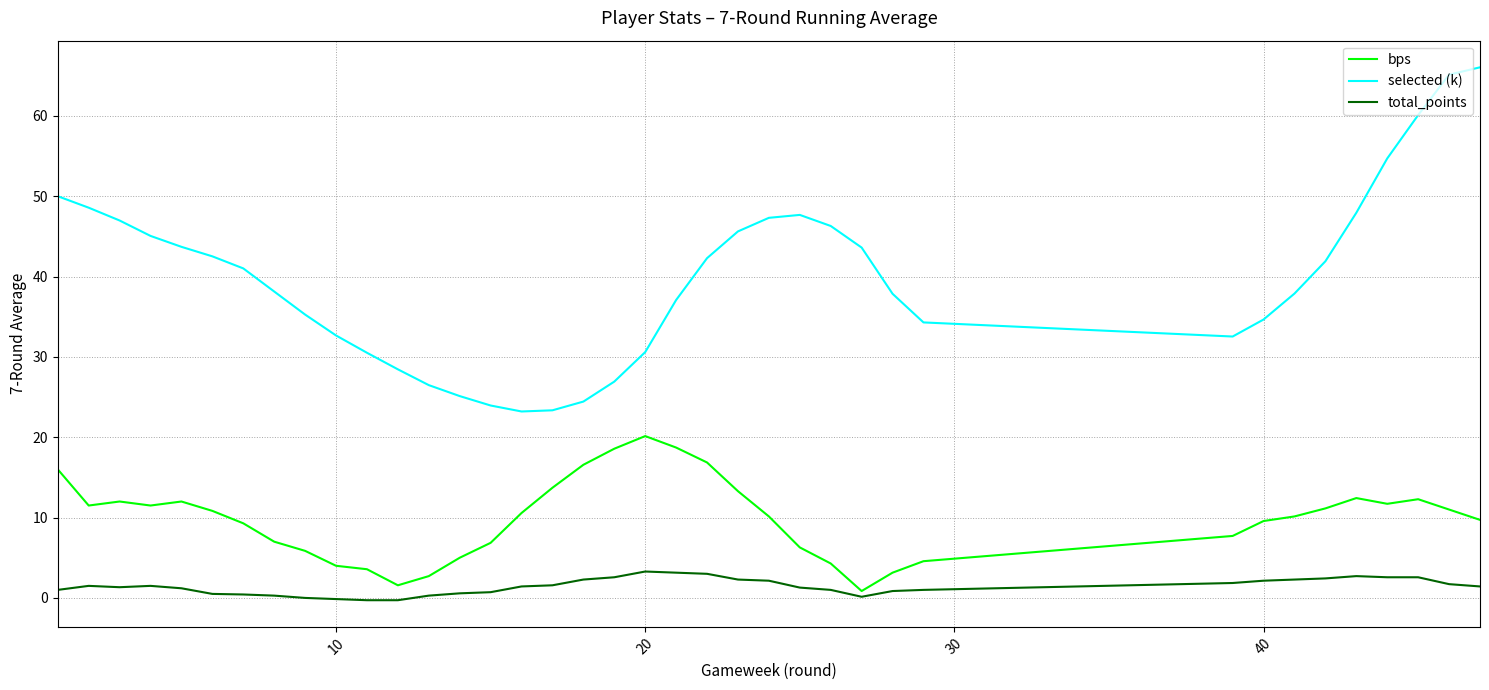

Which series has the largest total across all categories?

selected (k)